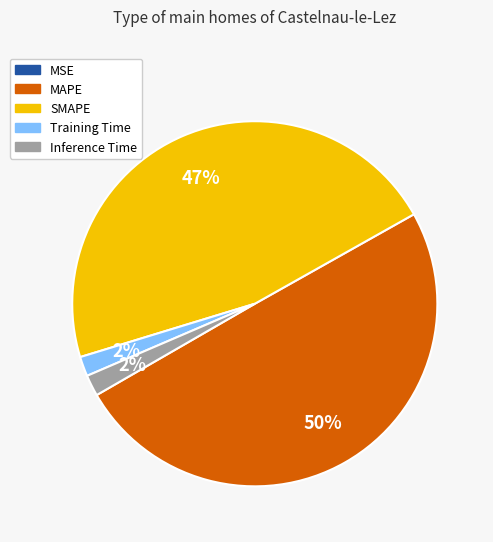

To the nearest percent, what is the average slice percentage?

20%